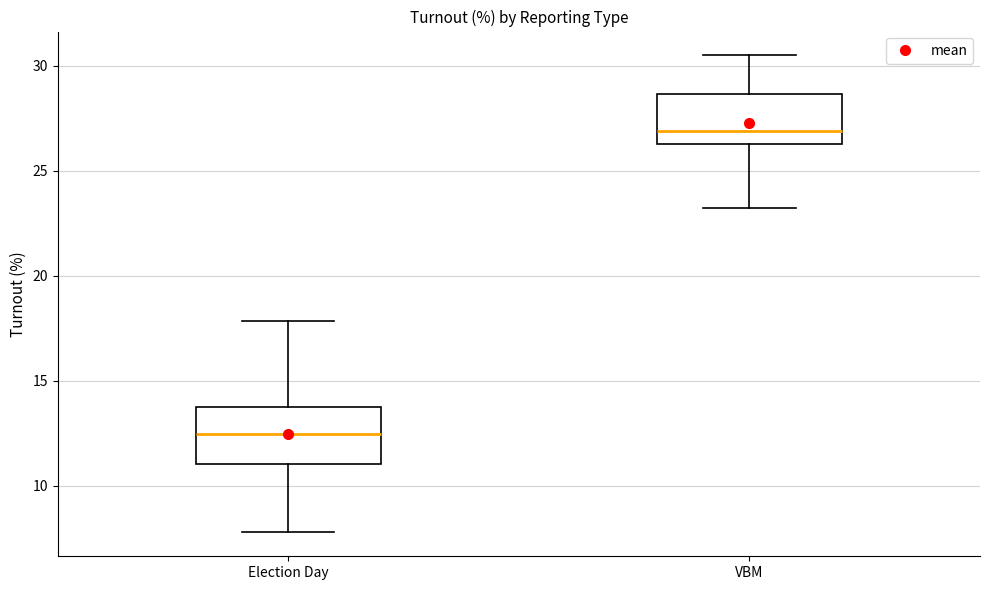

Which box has the highest median line?

VBM